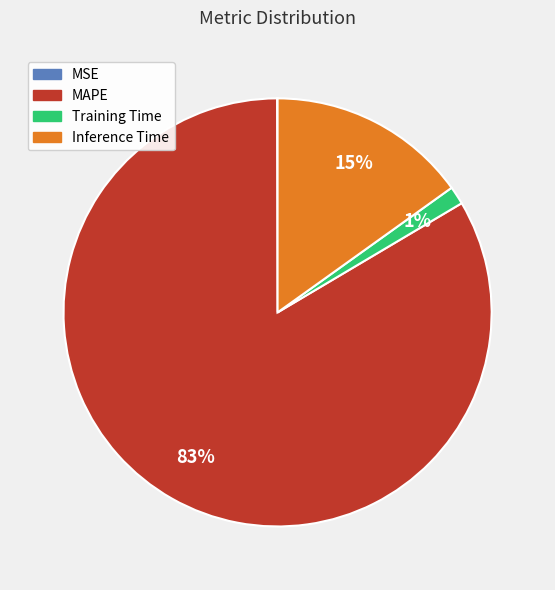

Is it true that MAPE is 83% of the pie?

True